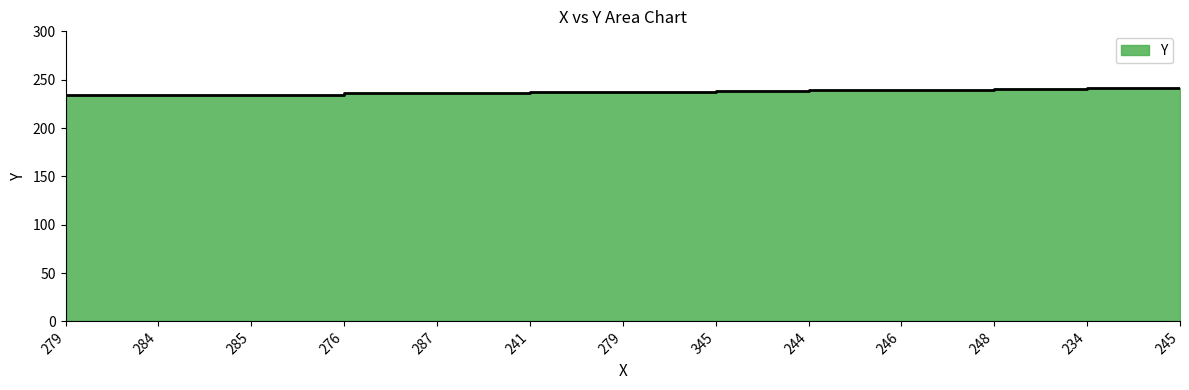

What is the sum of the values at 246 and 279?

473